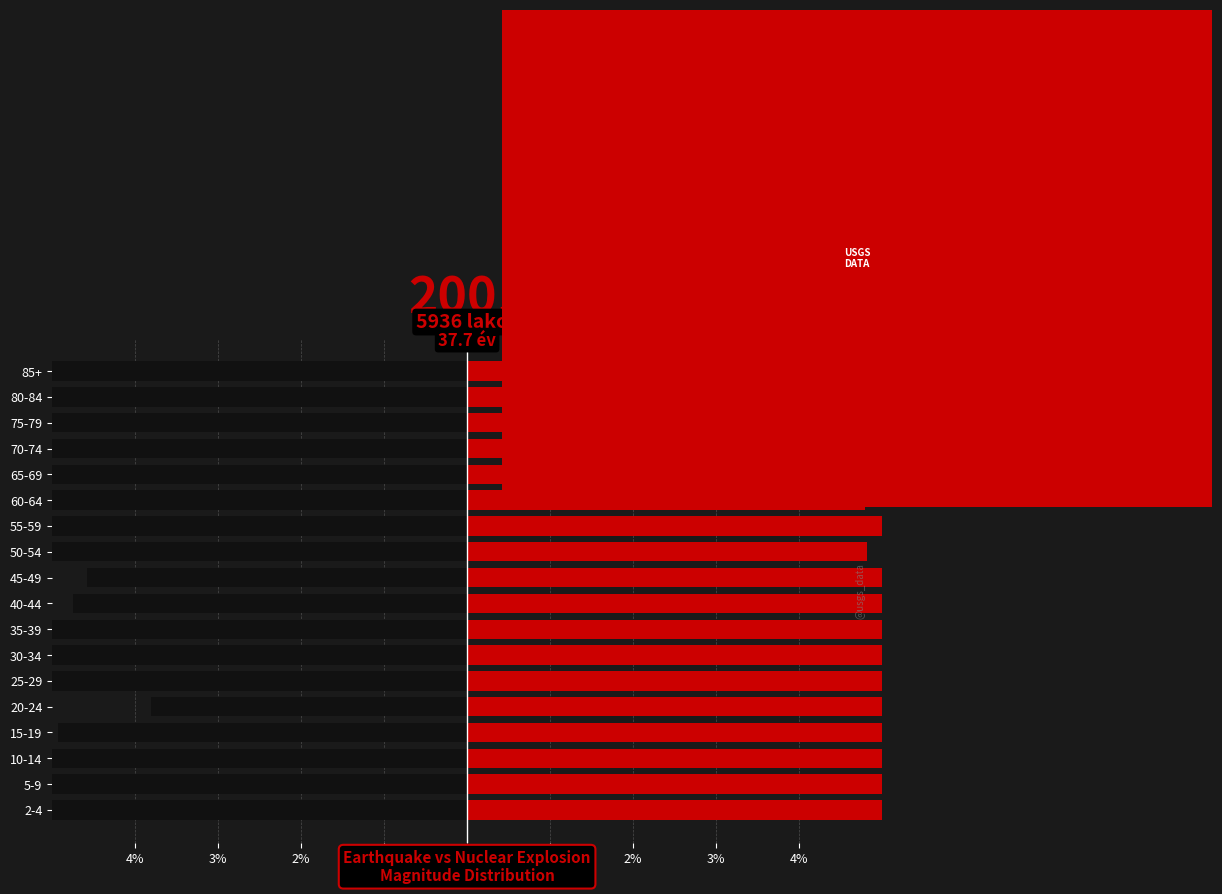

Which series has the largest total across all categories?

nuclear explosion